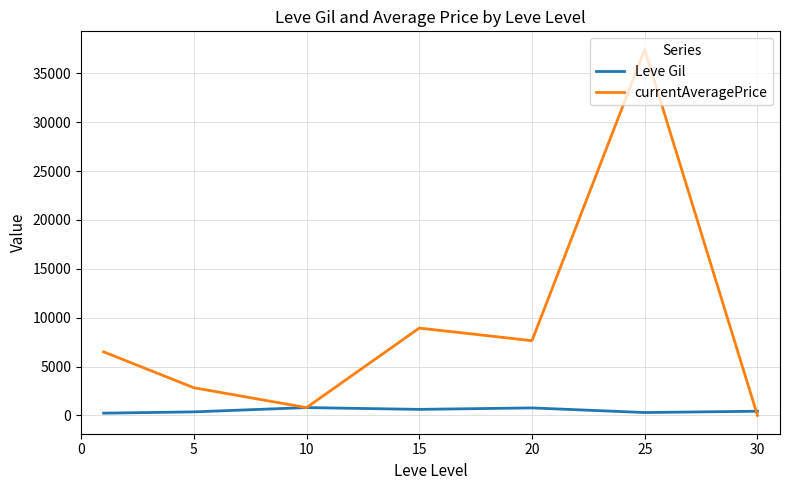

Which series has the widest spread of values?

currentAveragePrice